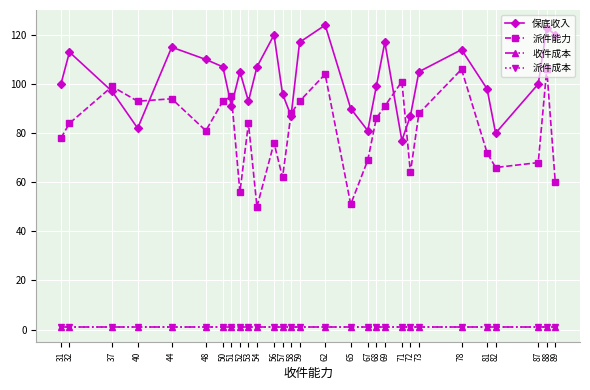

Does the chart have visible grid lines?

Yes